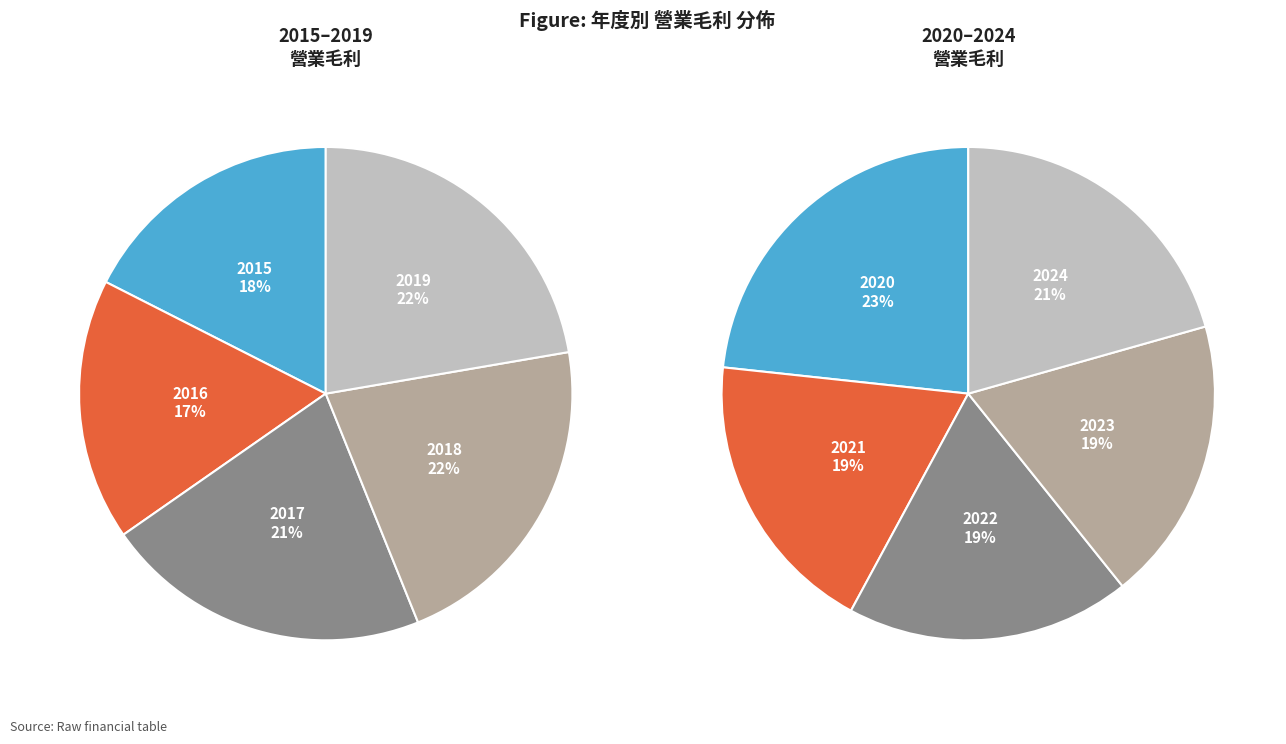

Is 2017 the majority of the pie?

No